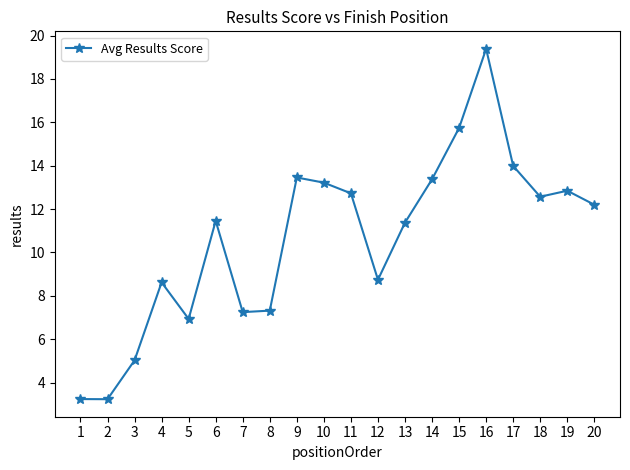

The value at 4 is 14.5. True or false?

False